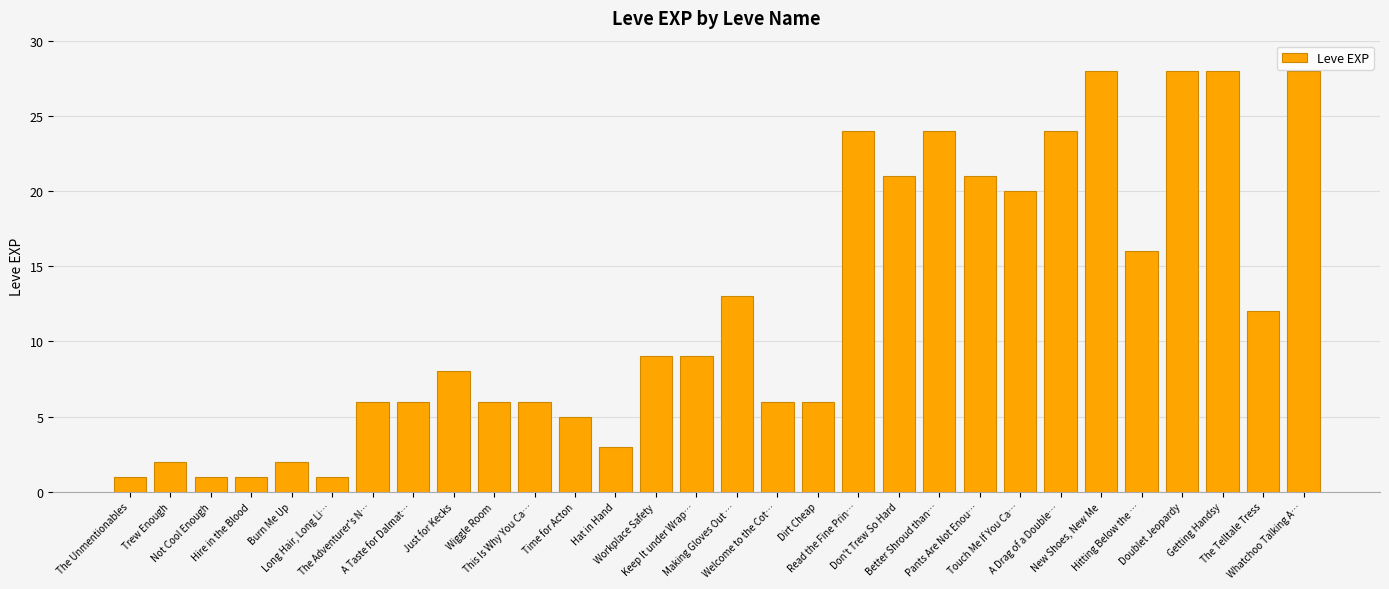

The value at A Taste for Dalmat… is 6. True or false?

True